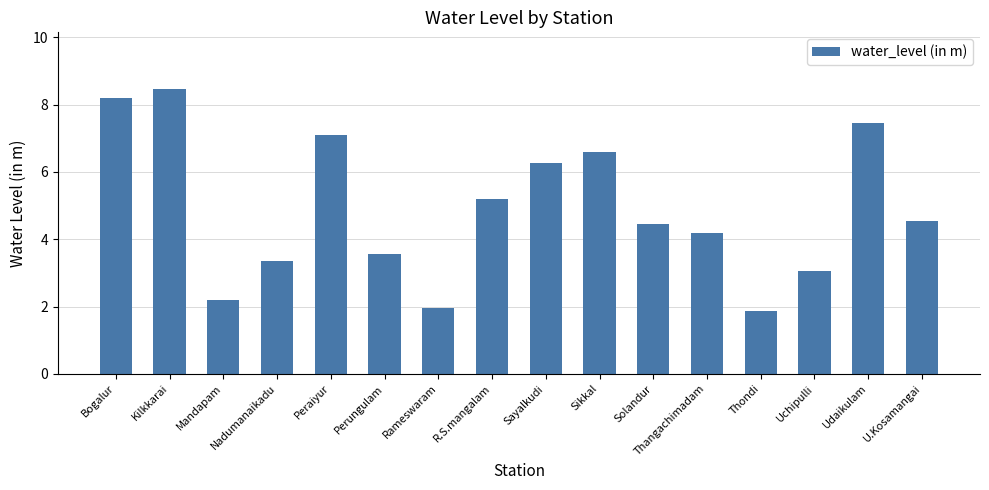

What is the label of the 7th bar from the right?

Sikkal